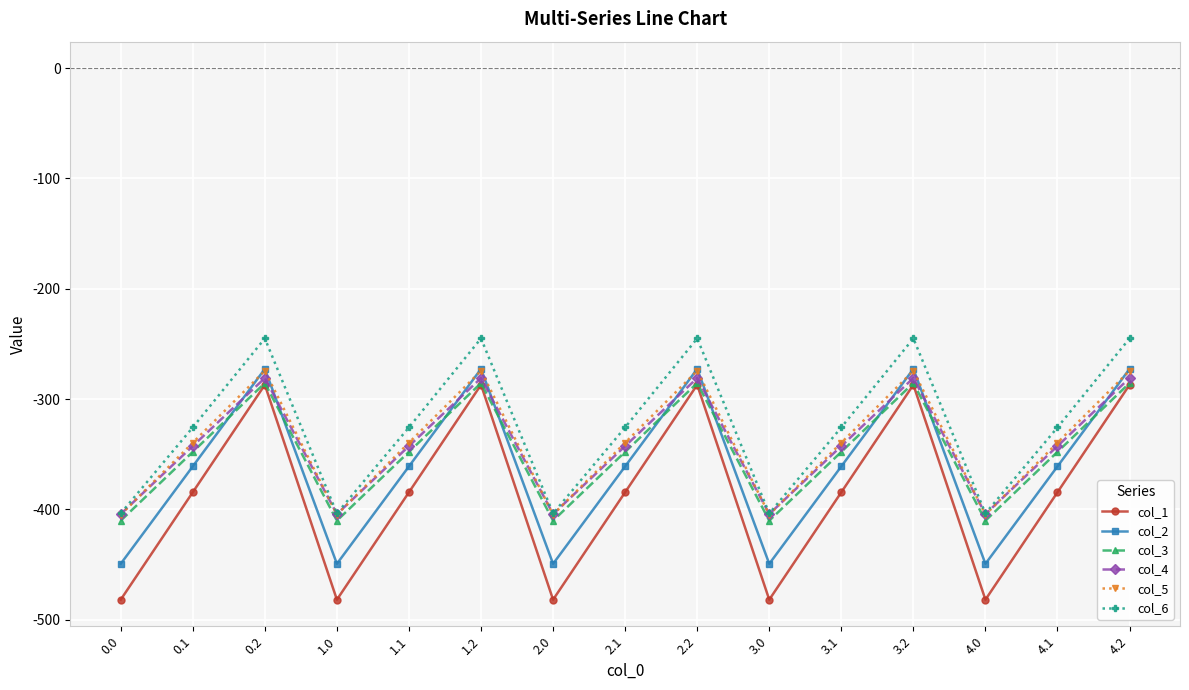

The value of col_6 at 0.0 is -278.5. True or false?

False